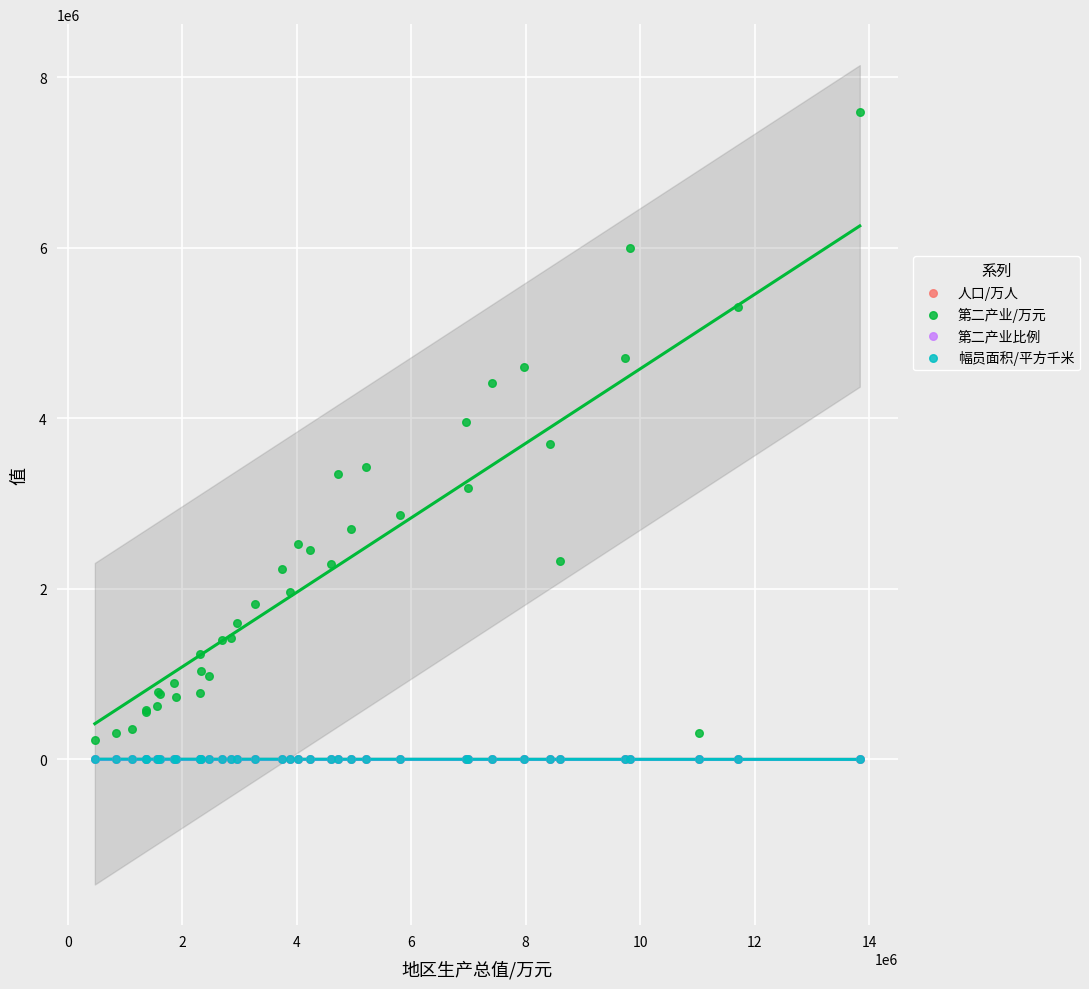

Which series reaches the minimum Y coordinate?

第二产业比例